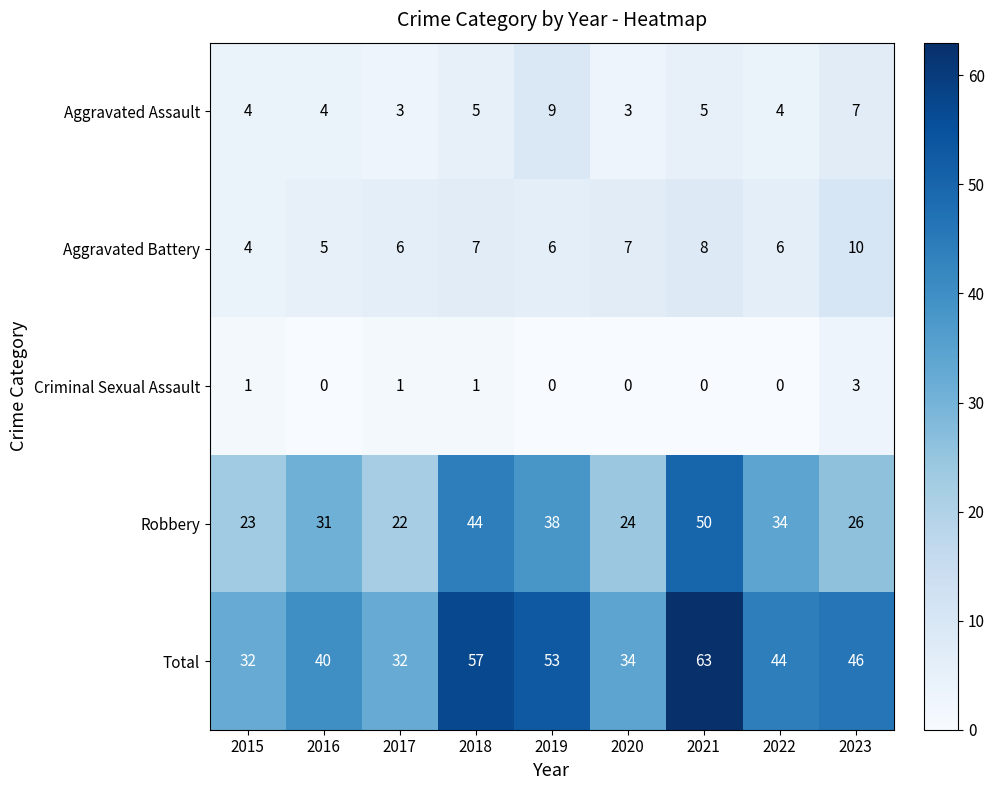

What is the approximate value of Total at 2023, to the nearest 10?

50